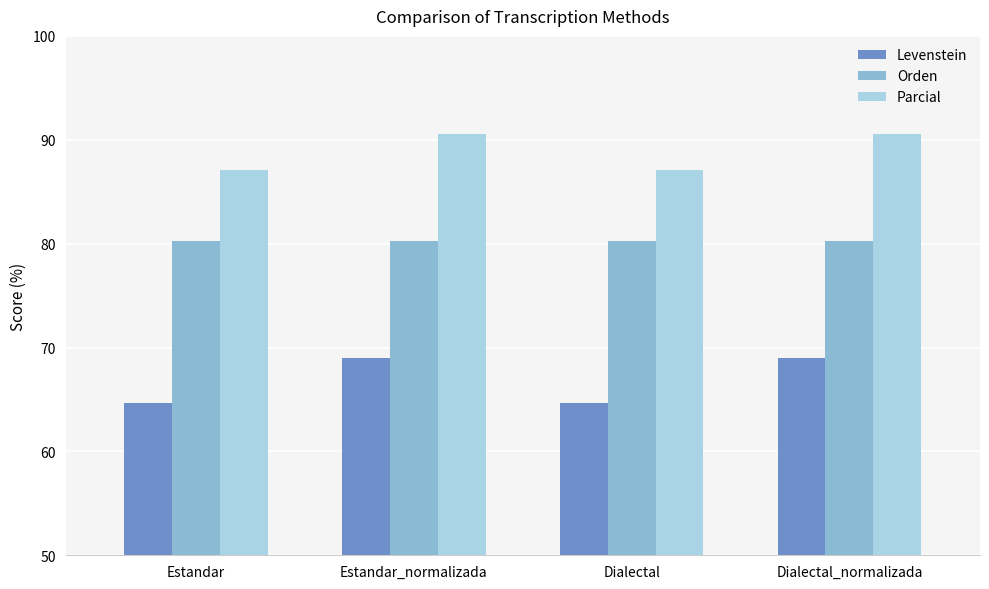

What is the minimum value for Levenstein?

64.7